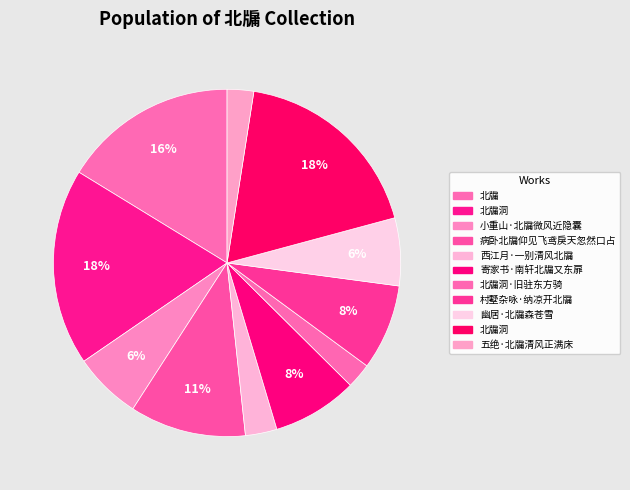

Count the number of slices in the pie.

11